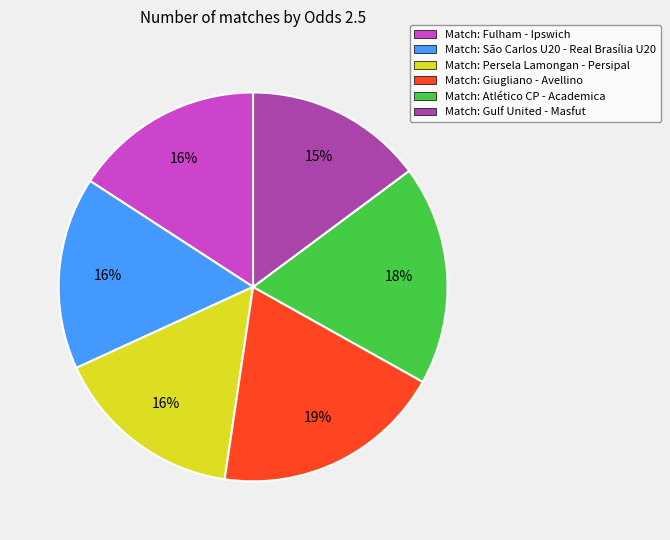

What percentage is the Match: Fulham - Ipswich slice, to the nearest percent?

16%